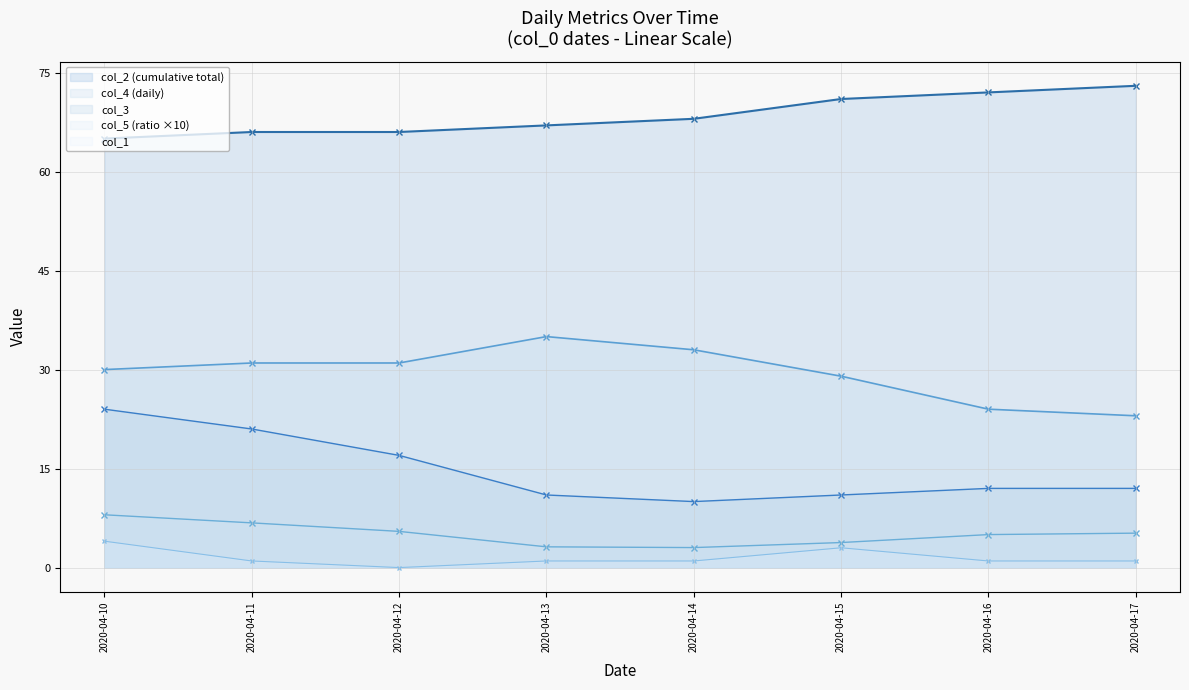

Where is col_2 line nearest to the value 69?

2020-04-14